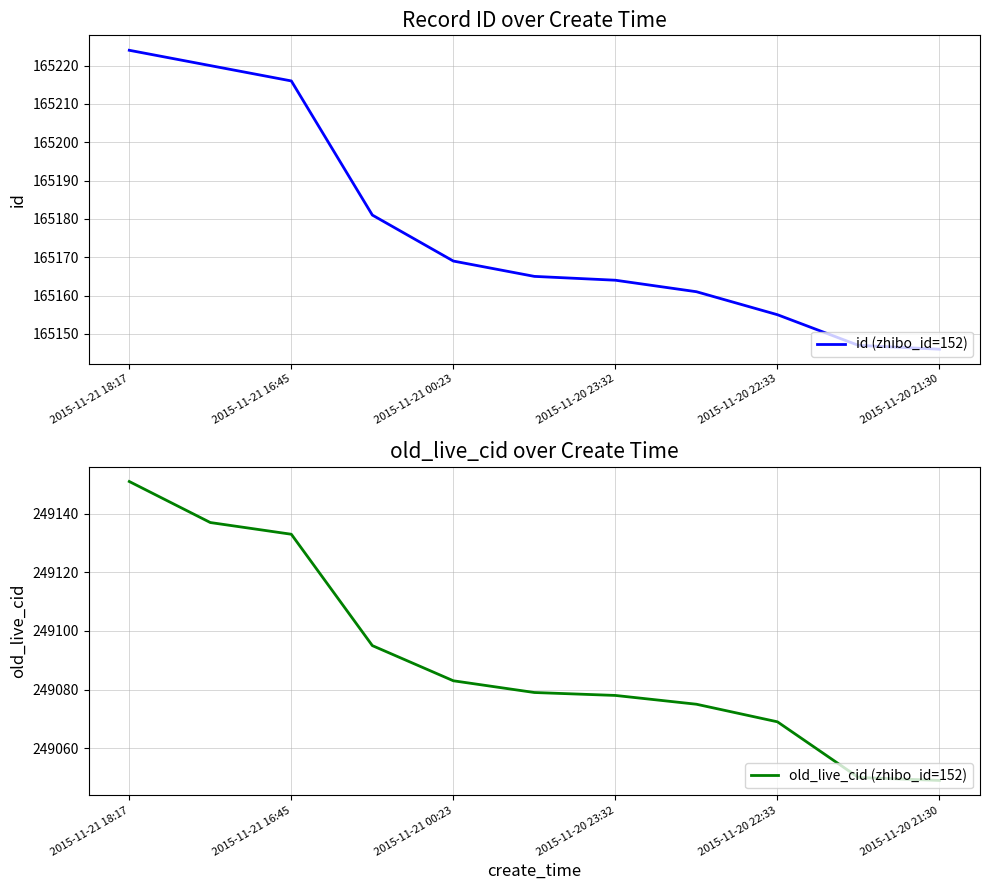

True or false: old_live_cid (zhibo_id=152) has a value of 69472 at 2015-11-21 18:17.

False